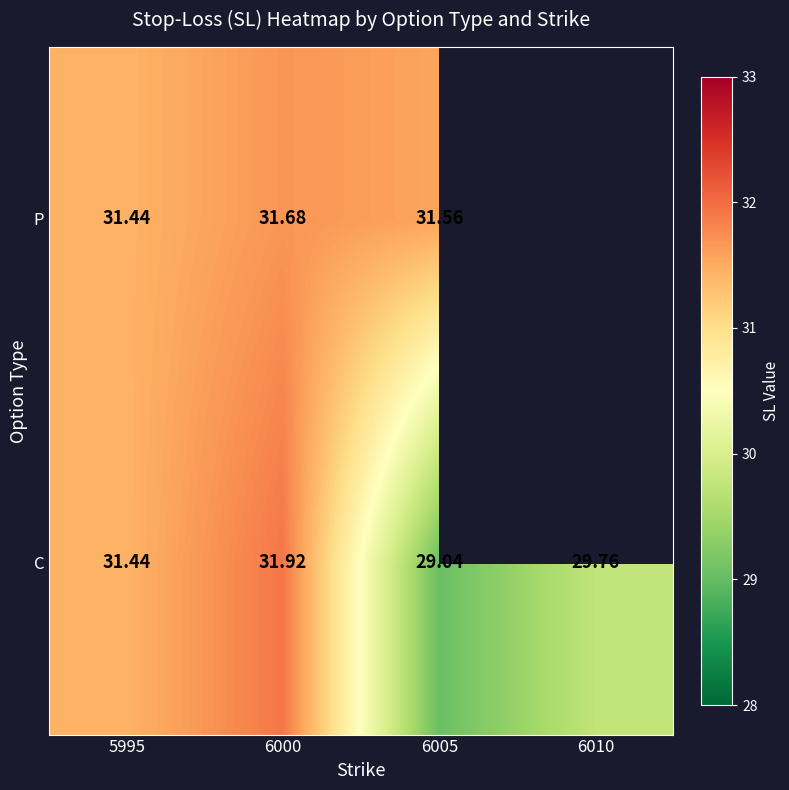

Rank the series at 6000 from lowest to highest value.

P, C